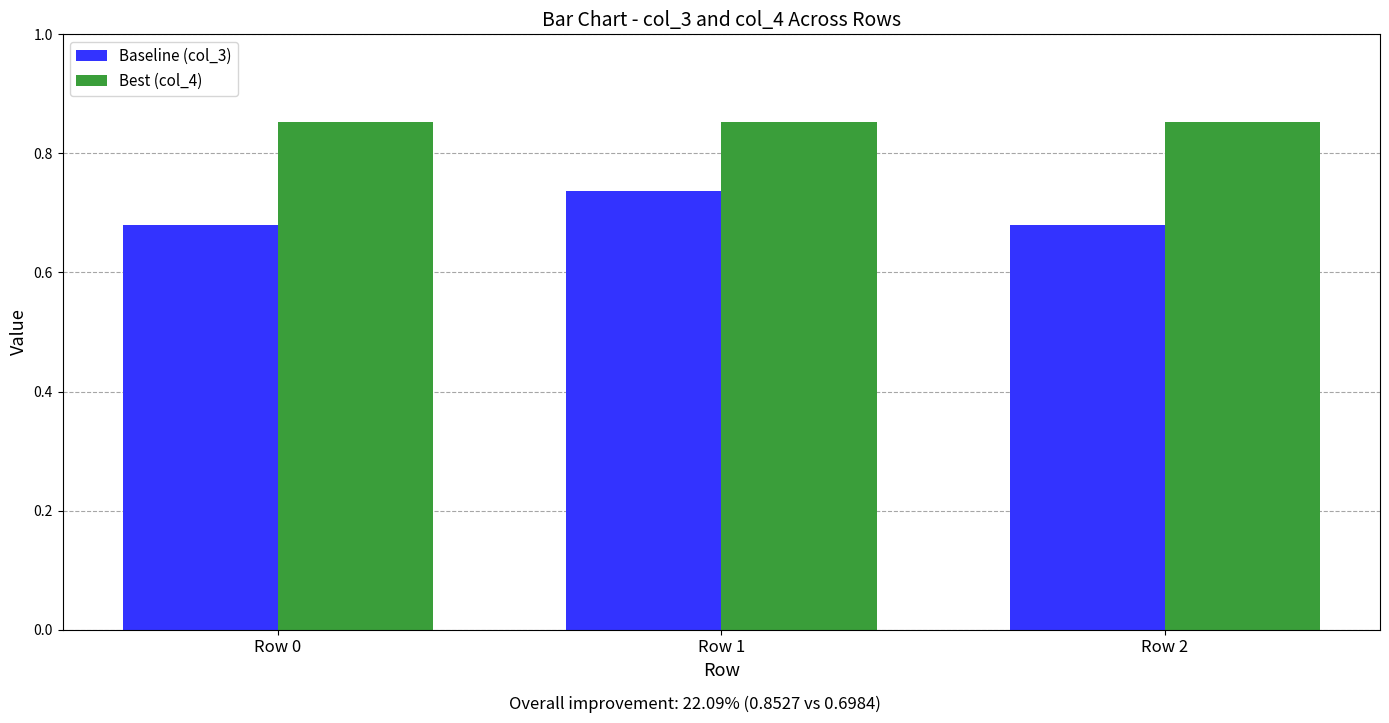

The value of Baseline (col_3) at Row 1 is 1.3. True or false?

False